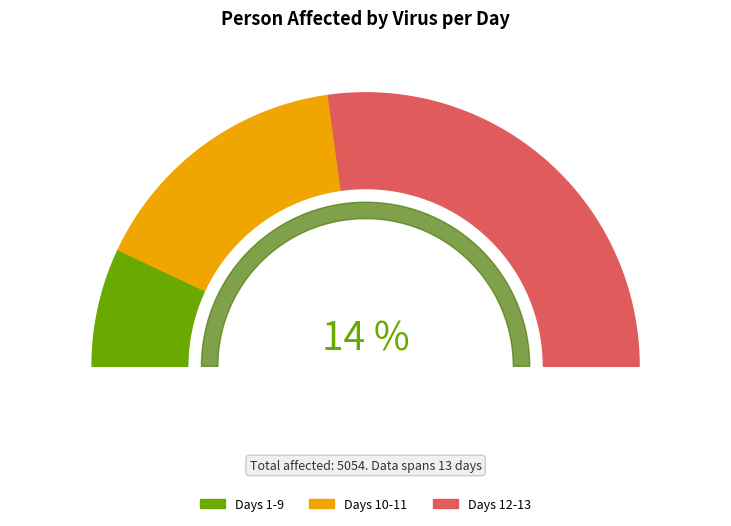

True or false: Day 12 accounts for 30% of the total.

False